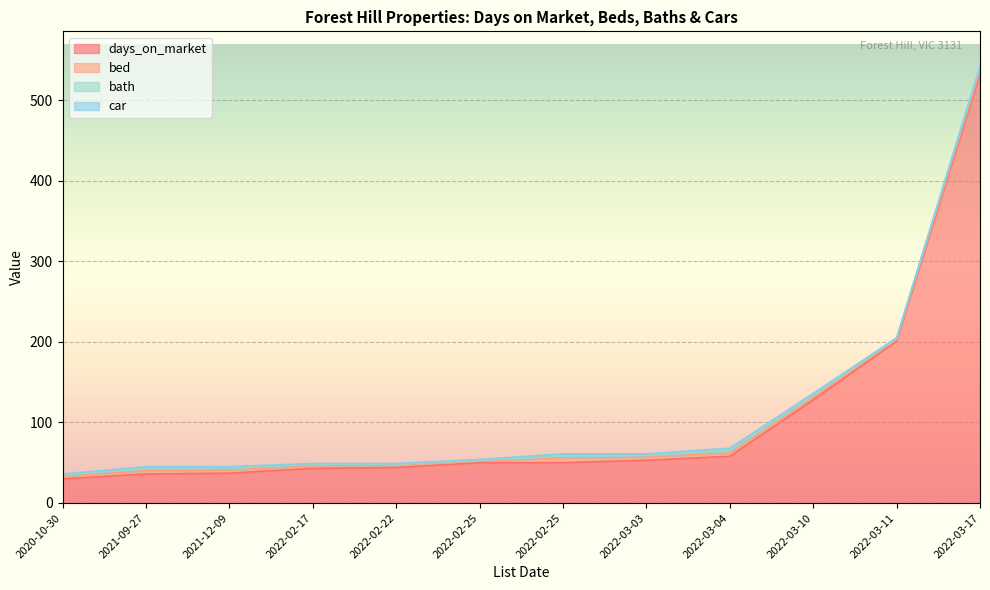

What is the sum of all bath values?

25